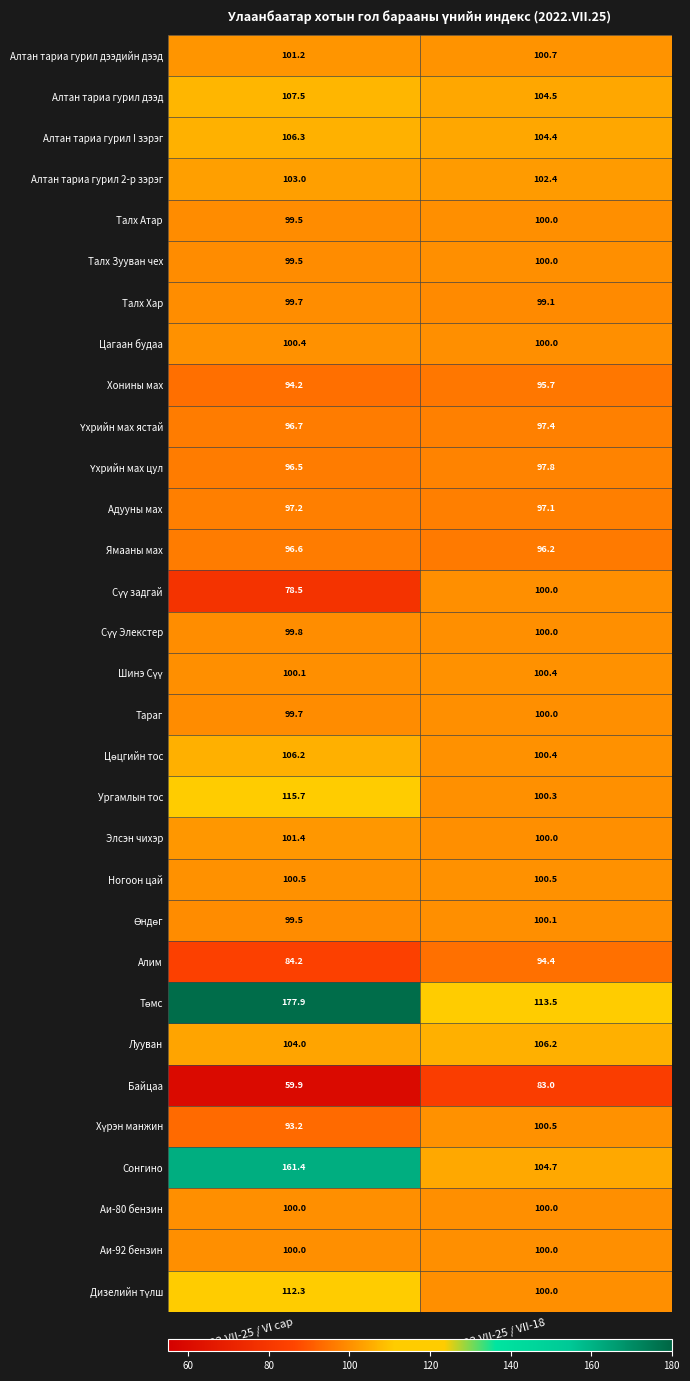

Is it true that Ногоон цай equals 100.5 at 2022.VII-25 / VI сар?

True